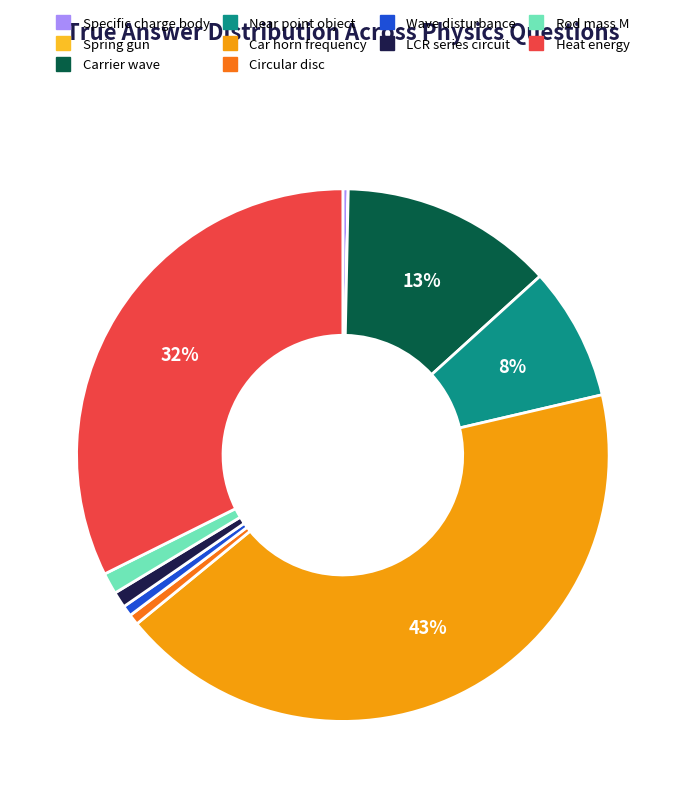

Which has a higher value, Heat energy or Specific charge body?

Heat energy